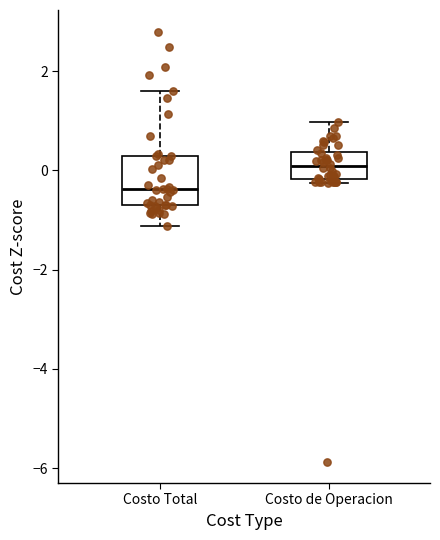

Reading left to right, read every box against the y-axis: the position of its median line, the range the box covers, and the ends of its whiskers. The values are not printed on the chart, so give them approximately, as read against the axis.

Costo Total: median -0.4, box -0.6 to 0.2, whiskers -1.2 to 1.6
Costo de Operacion: median 0.0, box -0.2 to 0.4, whiskers -0.2 (just below the box's lower edge) to 1.0